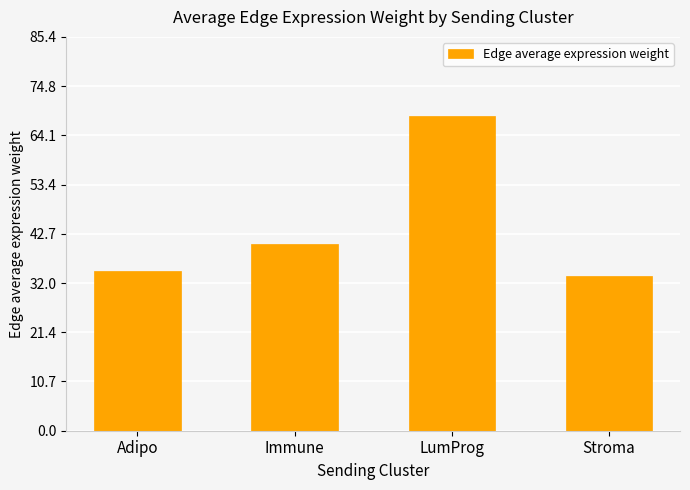

What is the label of the 4th bar from the right?

Adipo